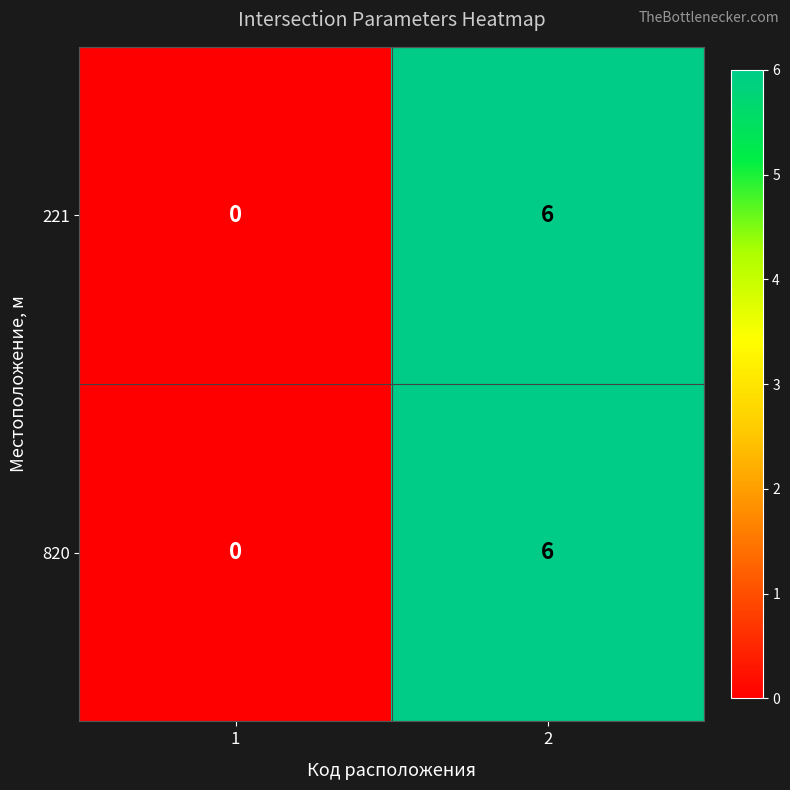

Reading left to right, list all the values displayed in this chart.

221: 1=0	2=6
820: 1=0	2=6